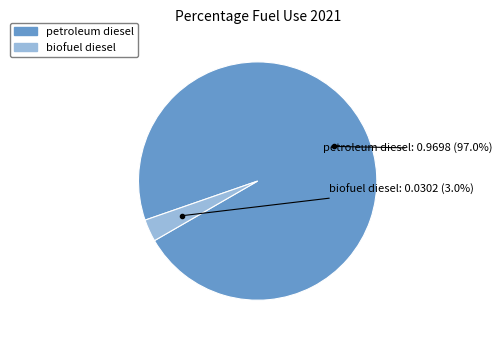

What portion of the pie excludes petroleum diesel?

3.0%